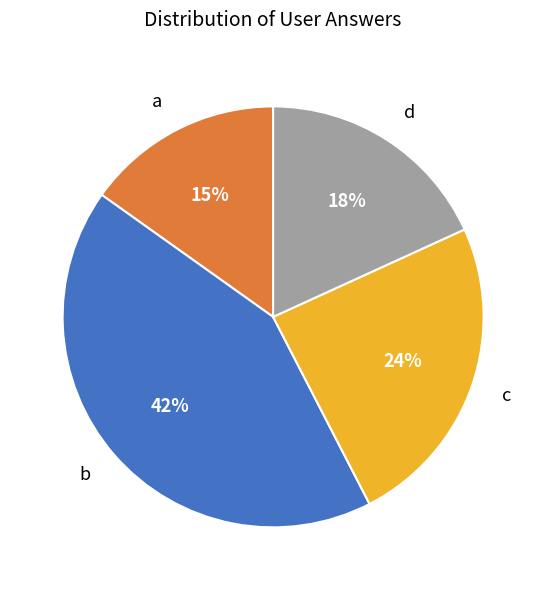

To the nearest percent, what portion does c represent?

24%